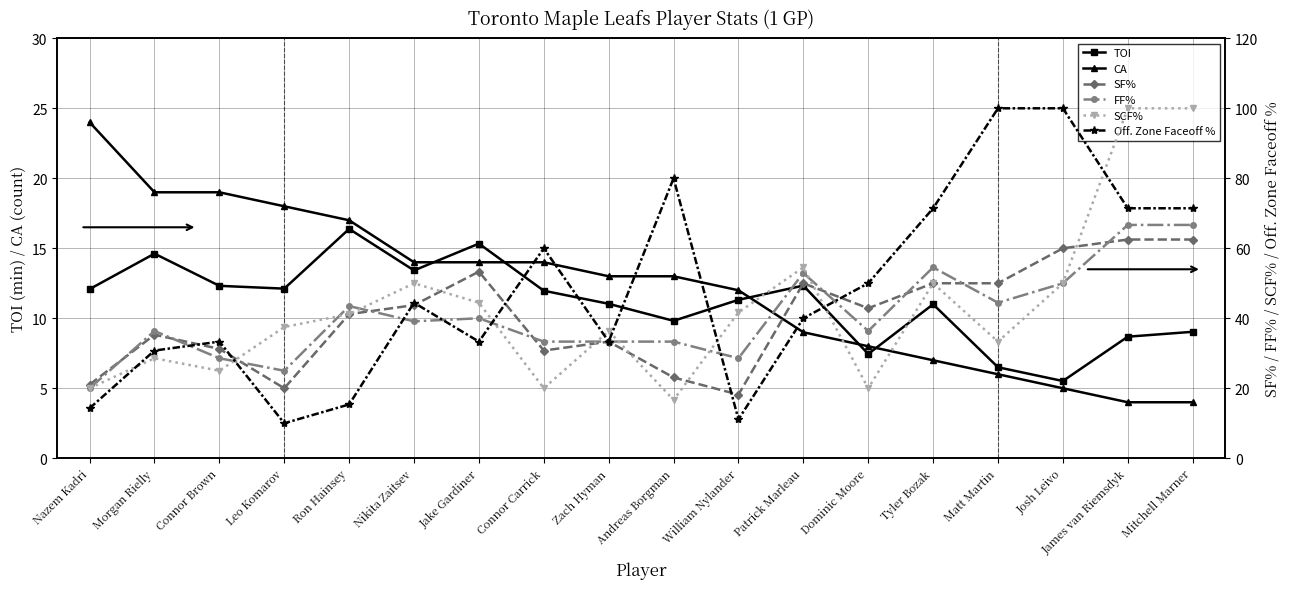

How many lines are shown in the chart?

6